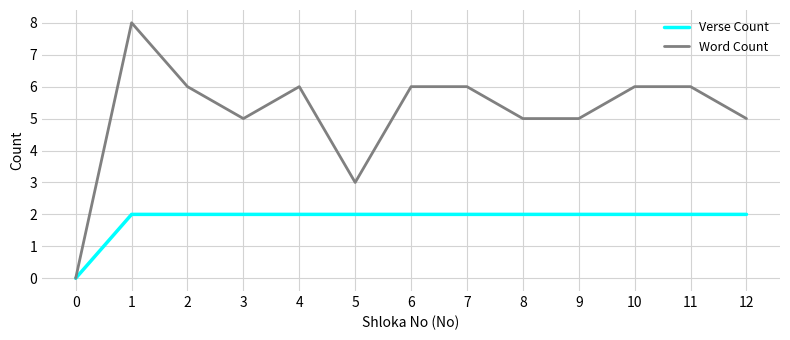

What is the sum of the Verse Count values at 2 and 7?

4